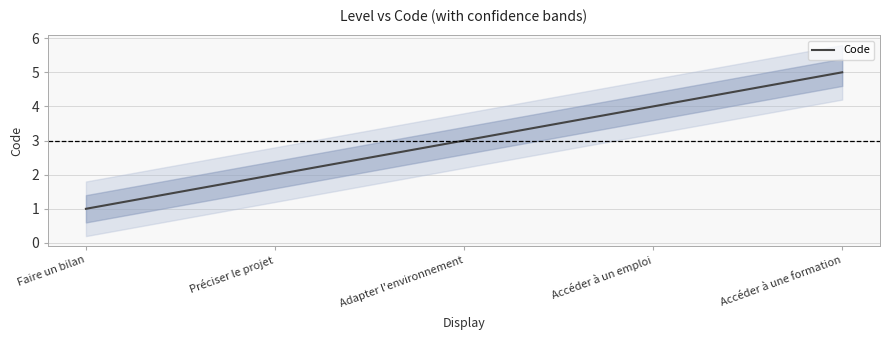

What is the maximum value shown in the chart?

5